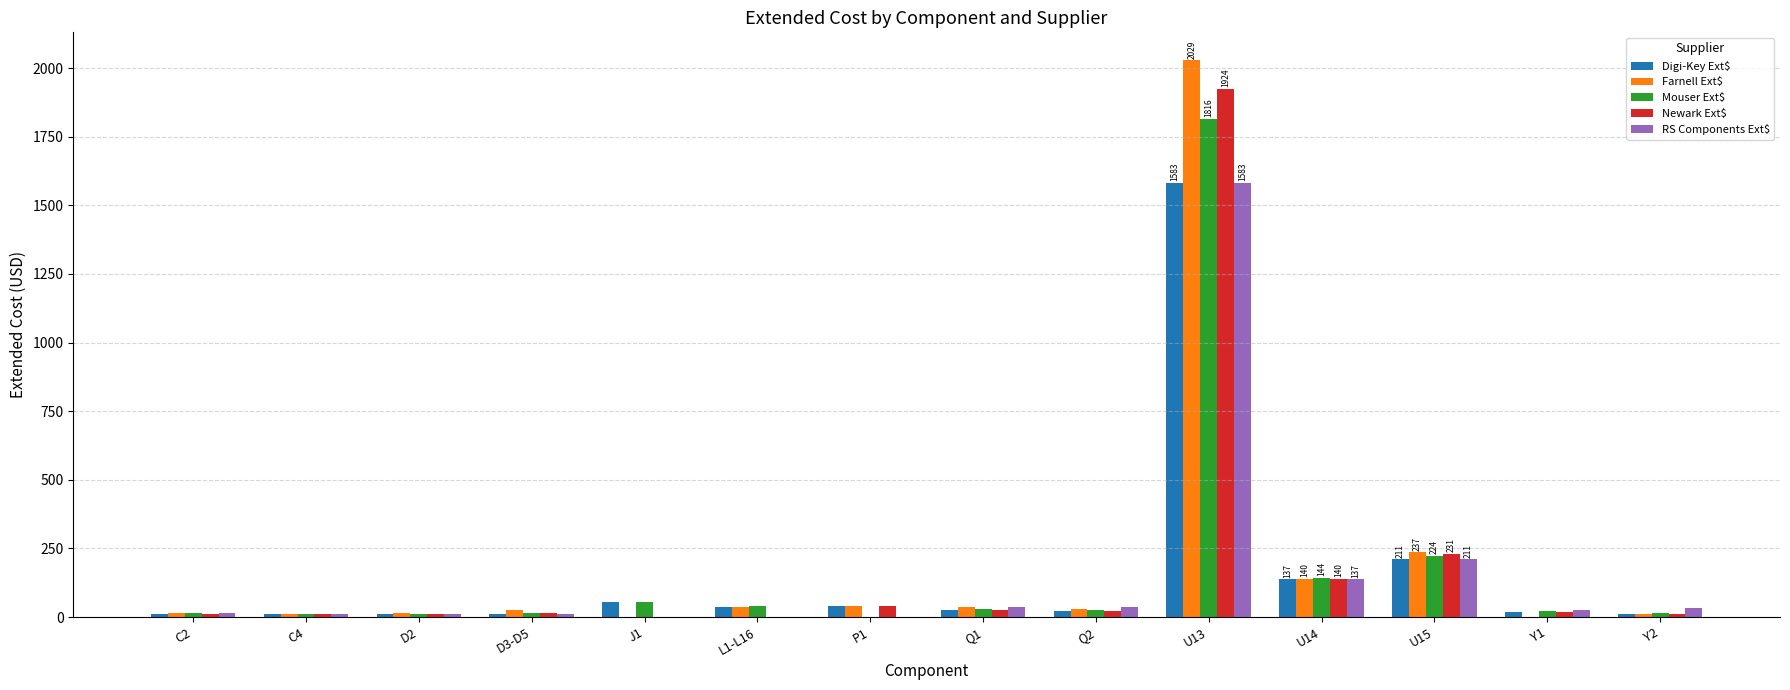

Is the value of Digi-Key Ext$ at U14 greater than the value of RS Components Ext$ at D3-D5?

Yes